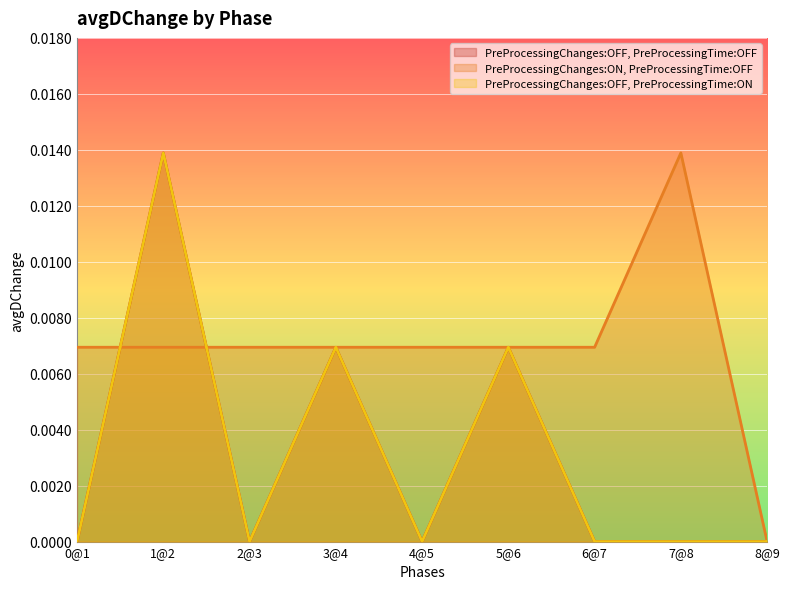

Is it true that PreProcessingChanges:OFF, PreProcessingTime:ON equals -0.0 at 8@9?

False